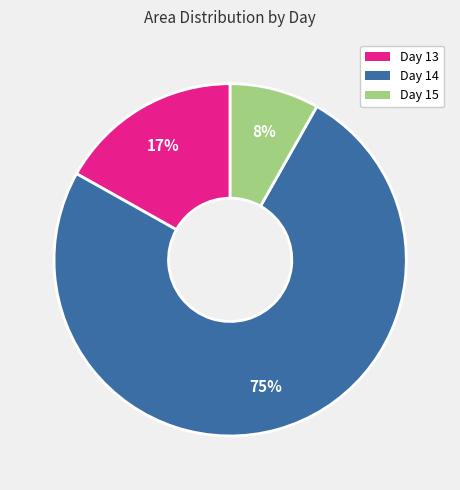

Is there a majority slice in this chart?

Yes